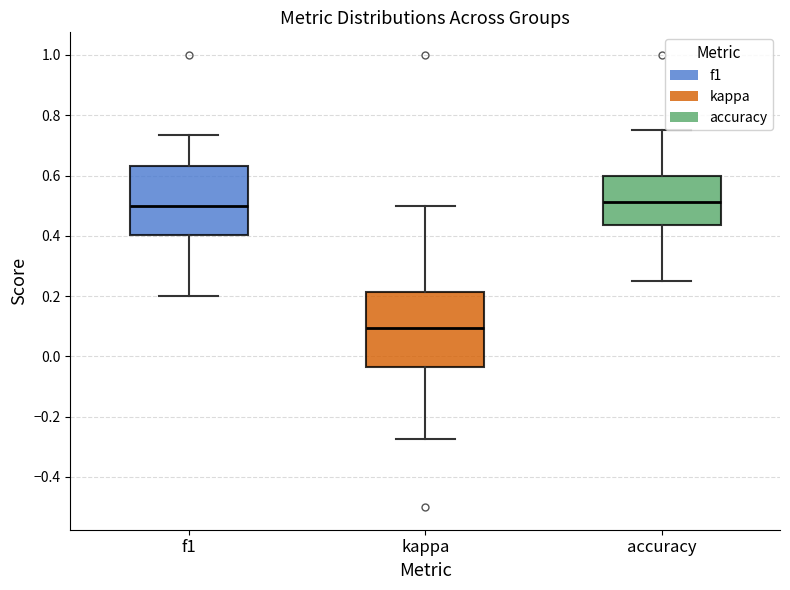

Which box is the tallest, from its lower edge to its upper edge?

kappa